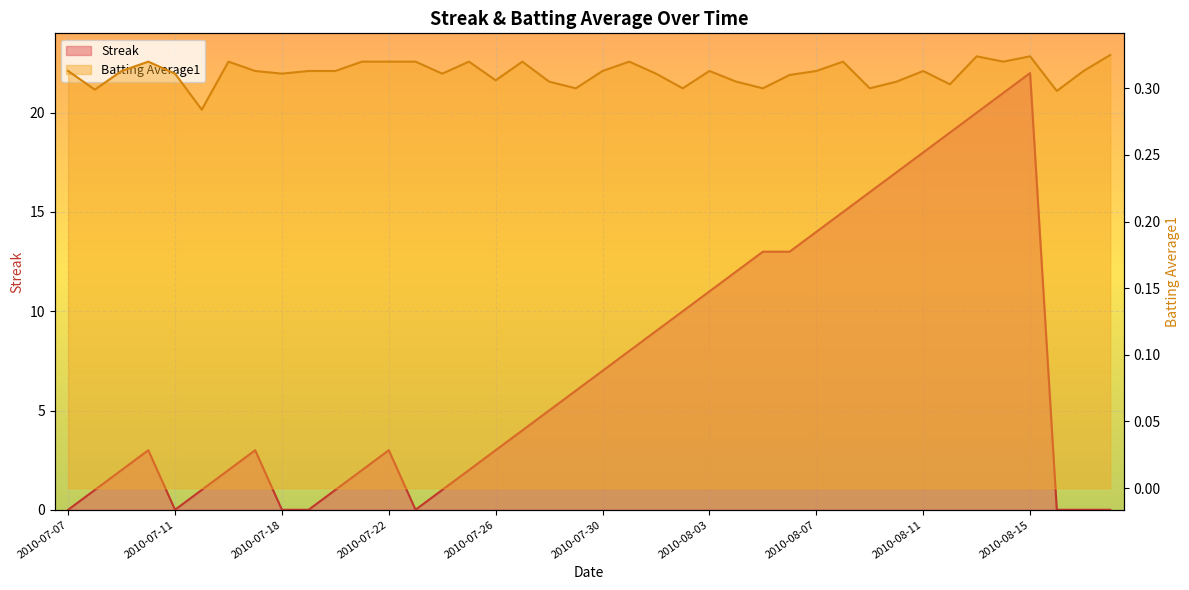

List the series in order of their overall mean, lowest first.

Batting Average1, Streak